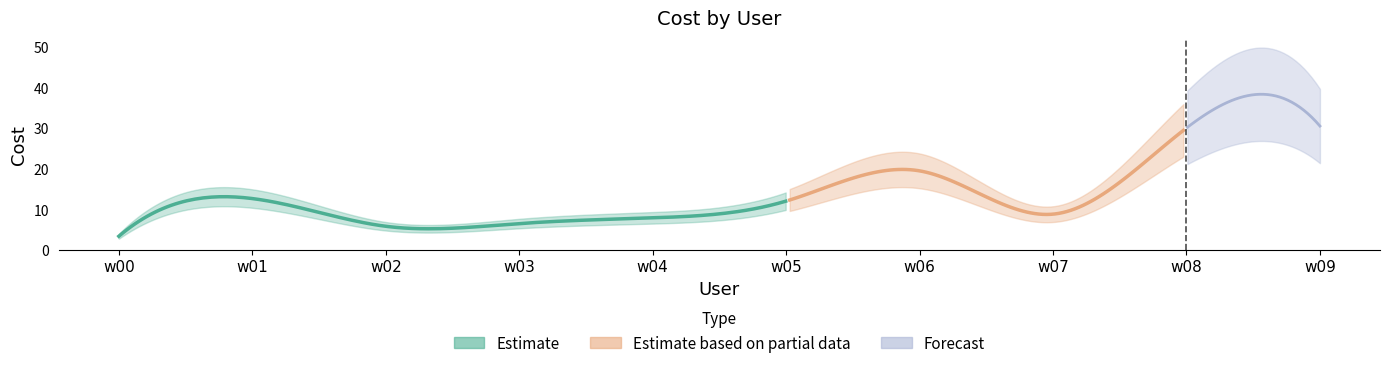

At which category does the data reach its first local peak?

w01